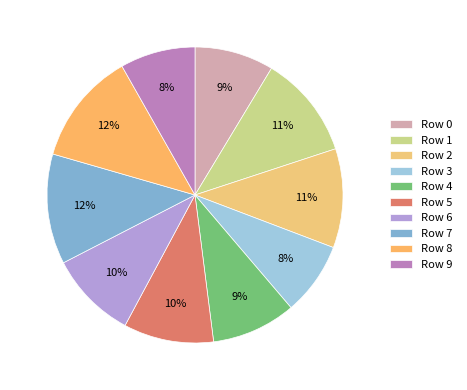

Which category has the biggest portion of the pie?

8